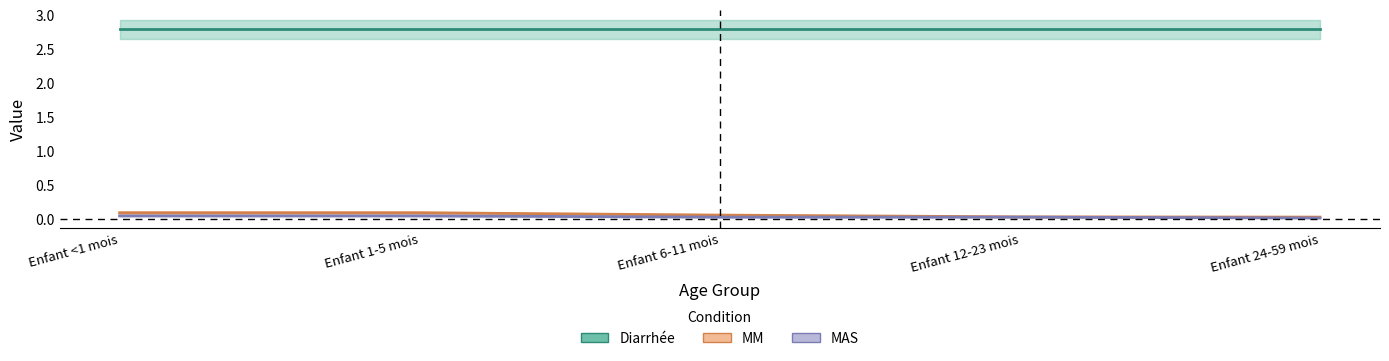

True or false: Diarrhée and MAS cross at least once.

False